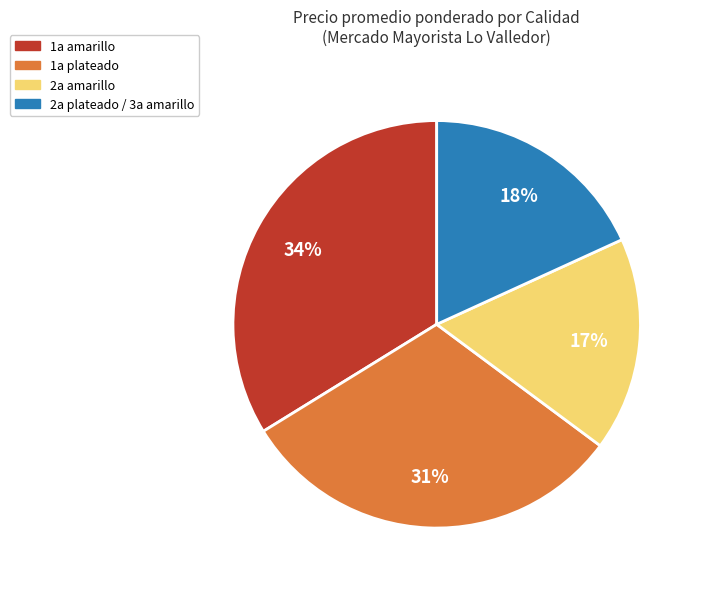

To the nearest percent, what is the average slice percentage?

25%